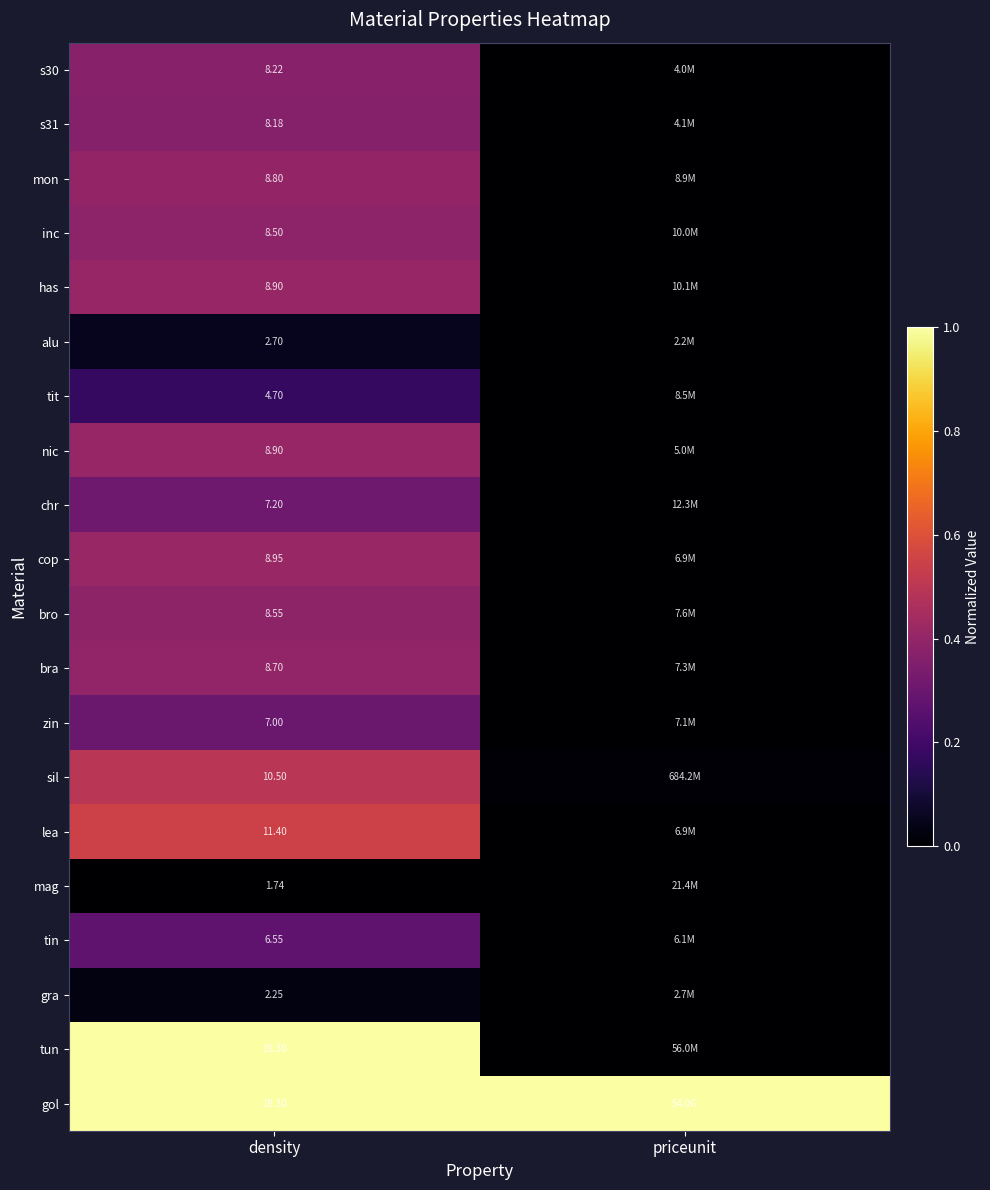

Which has a higher value, priceunit or density?

density